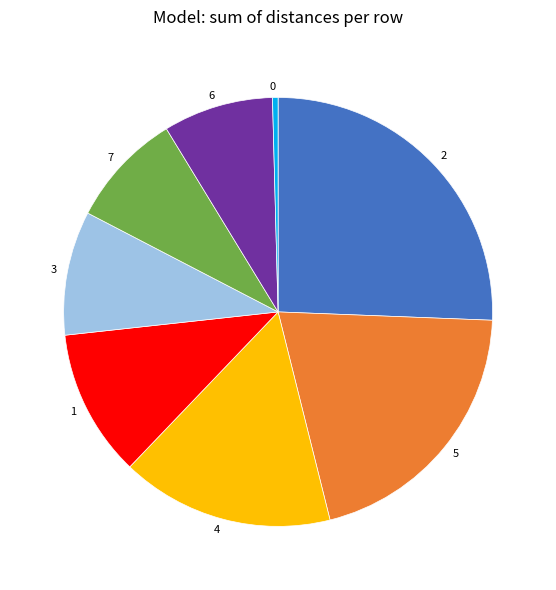

How many slices are in this pie chart?

8